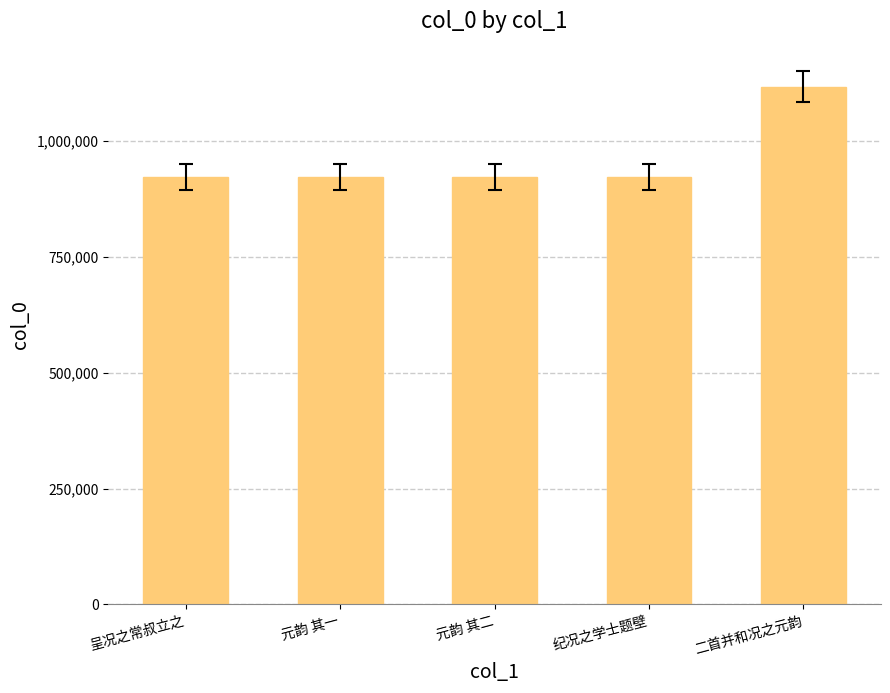

What position from the left is 二首并和况之元韵?

5